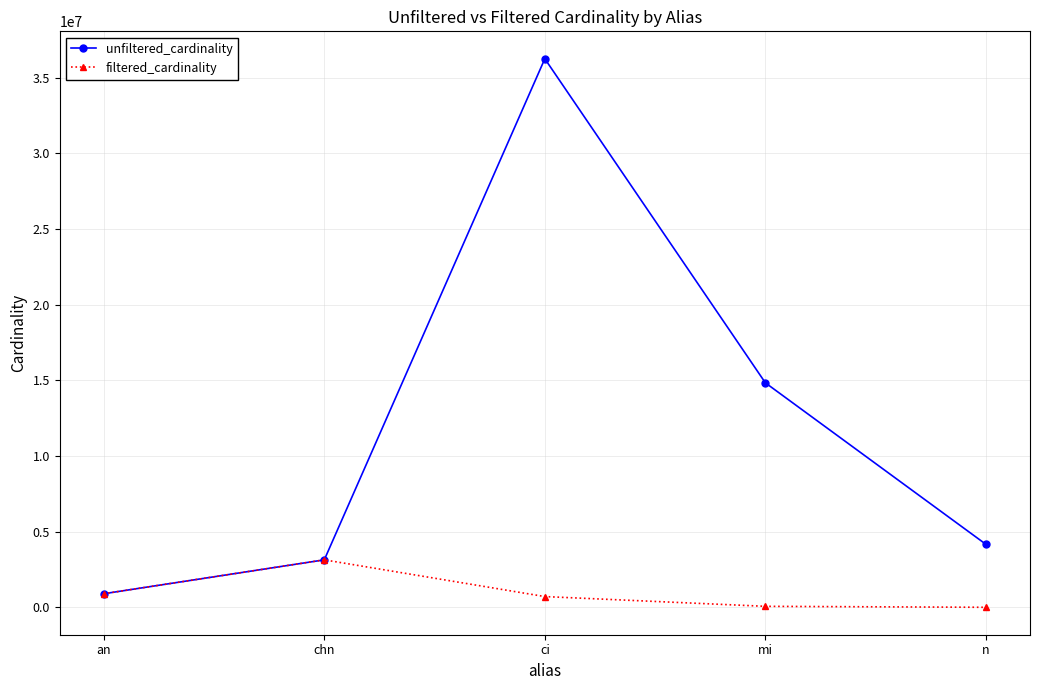

What is the approximate value of filtered_cardinality at chn?

3140339